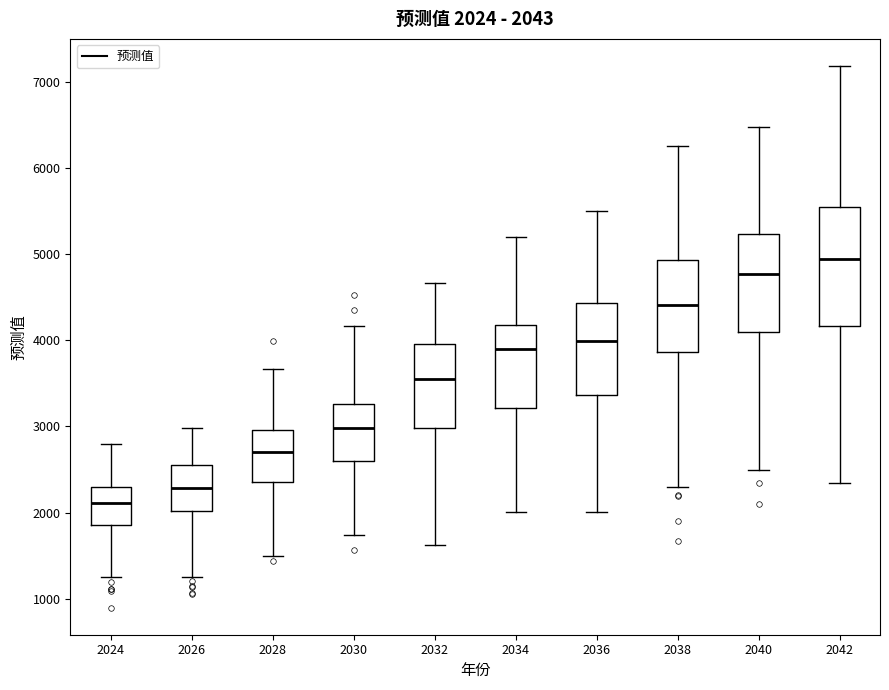

Which box is the tallest, from its lower edge to its upper edge?

2042